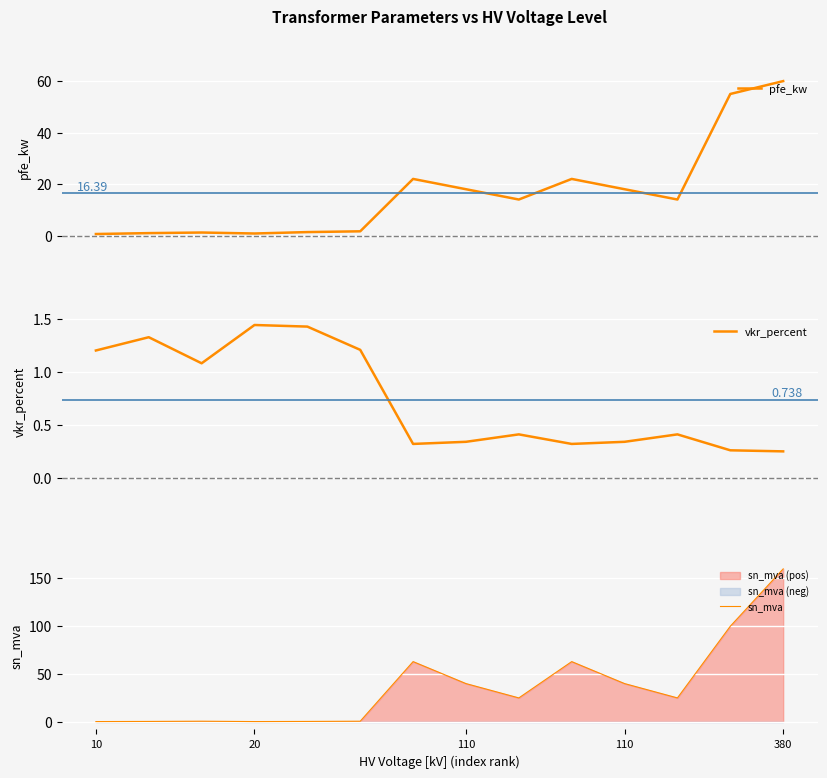

Where do pfe_kw and sn_mva first cross each other?

5 and 6